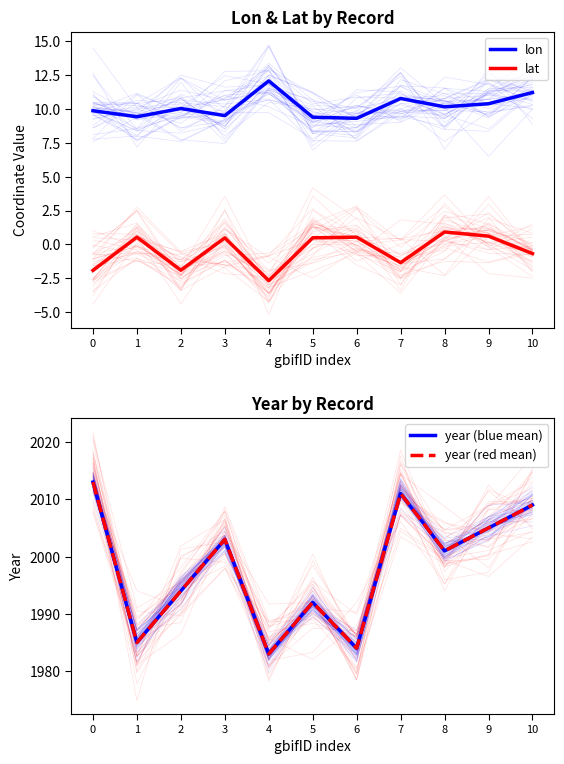

What is the smallest value displayed?

-2.7